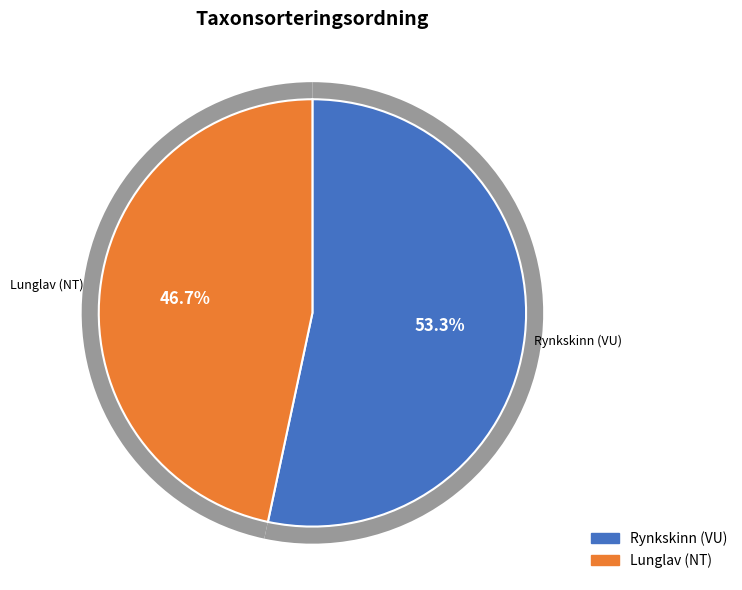

What is the total percentage of Rynkskinn (VU) and Lunglav (NT)?

100.0%